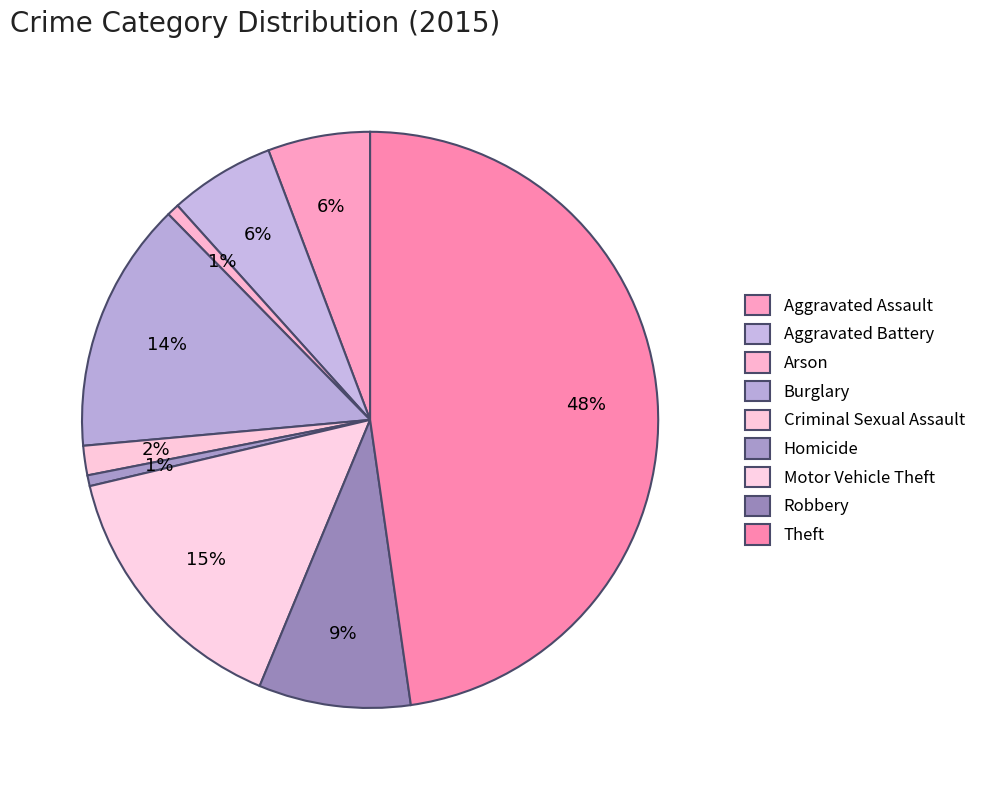

How many slices are in this pie chart?

9